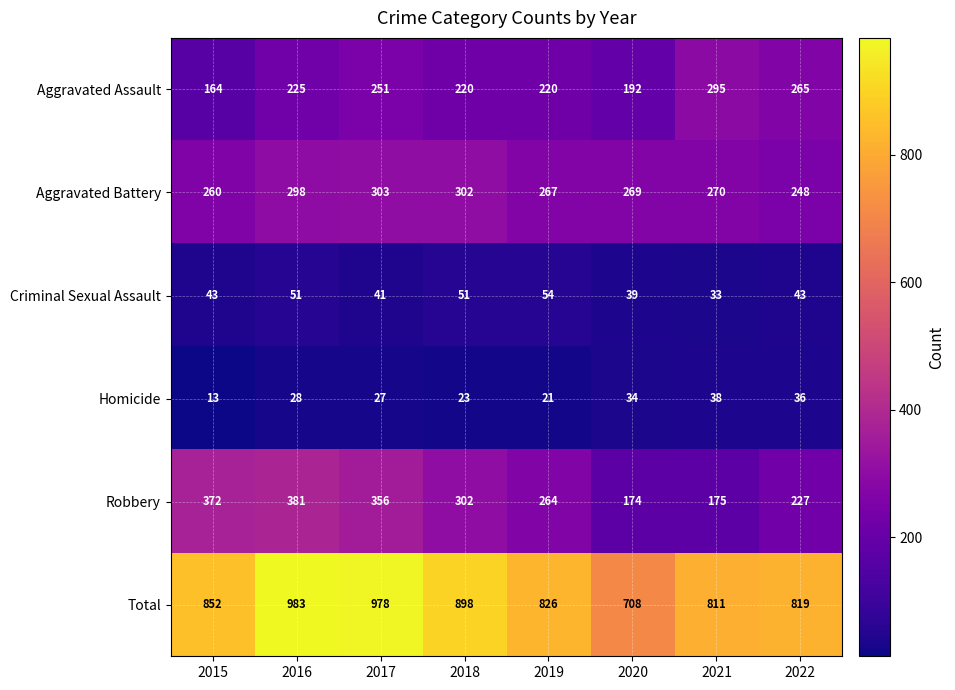

Read the Robbery value at 2017.

356